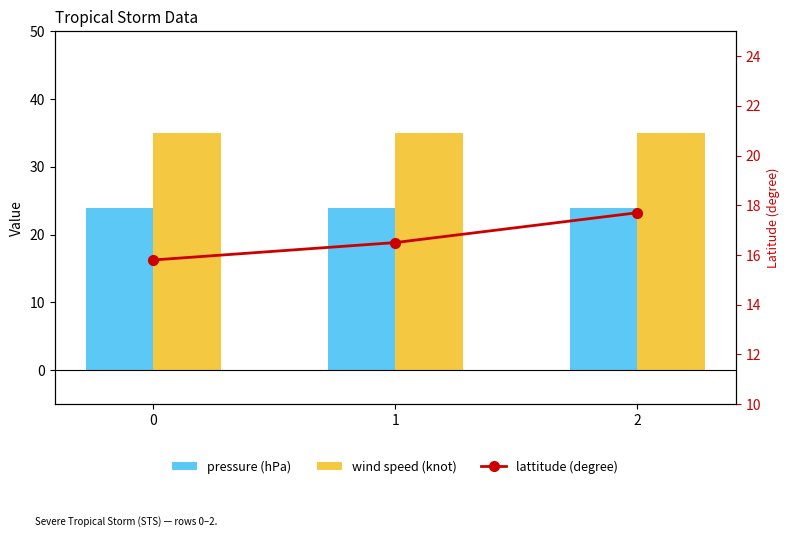

True or false: lattitude (degree) has a value of 5.8 at 0.

False